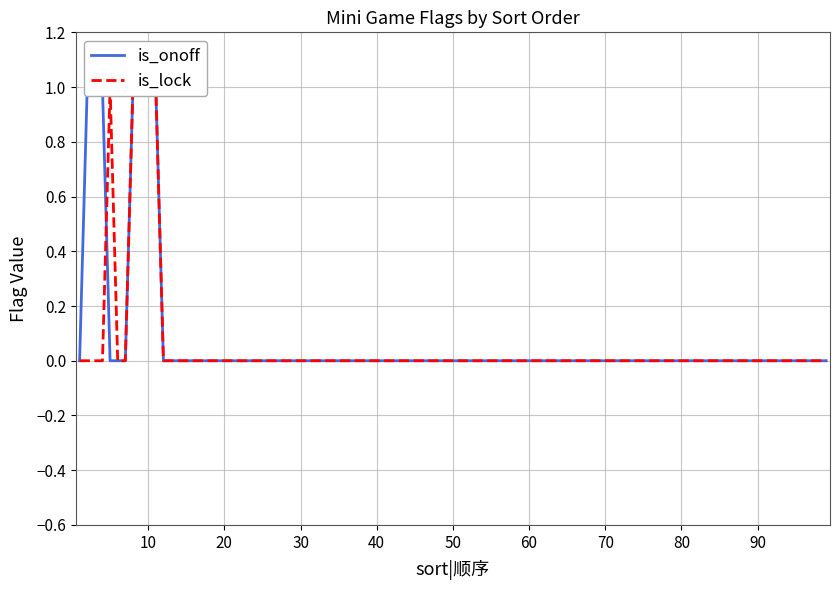

What is the sum of all is_onoff values?

6